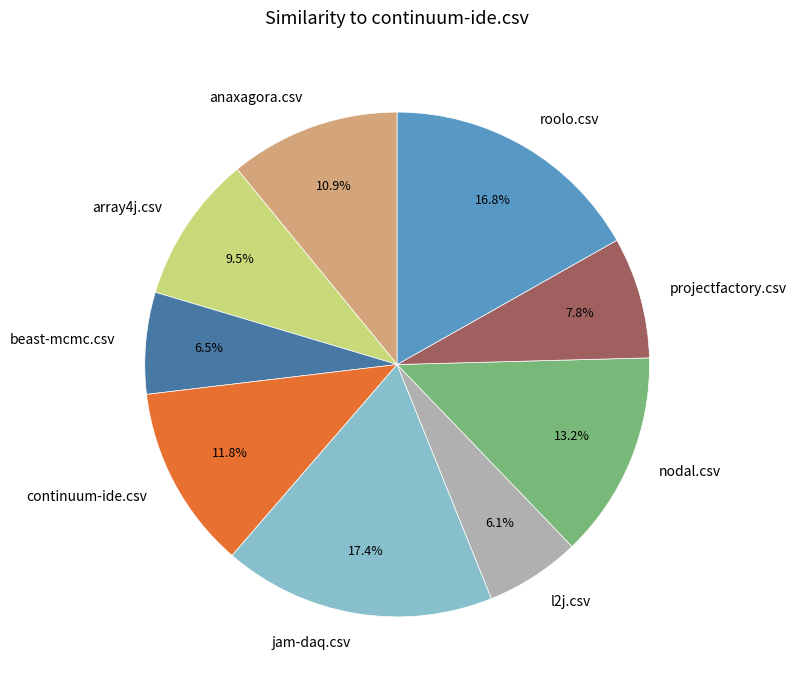

The nodal.csv slice represents 13% of the pie. True or false?

True